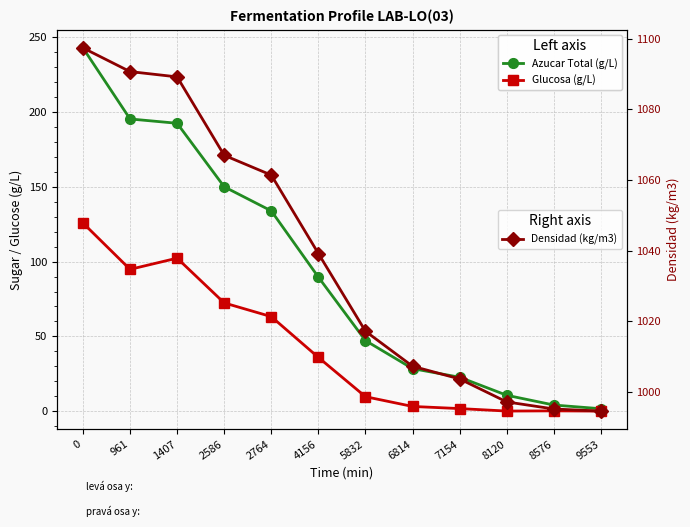

Reading right to left, list all the values displayed in this chart.

Azucar Total (g/L): 9553=1.6	8576=4.1	8120=10.6	7154=22.7	6814=28.4	5832=47.2	4156=89.6	2764=133.9	2586=150.1	1407=192.5	961=195.4	0=242.9
Glucosa (g/L): 9553=0.0	8576=0.2	8120=0.1	7154=1.7	6814=3.1	5832=9.7	4156=35.9	2764=63.2	2586=72.4	1407=102.3	961=94.8	0=125.8
Densidad (kg/m3): 9553=994.6	8576=995.2	8120=997.2	7154=1003.7	6814=1007.3	5832=1017.2	4156=1039.2	2764=1061.4	2586=1067.0	1407=1089.2	961=1090.7	0=1097.4